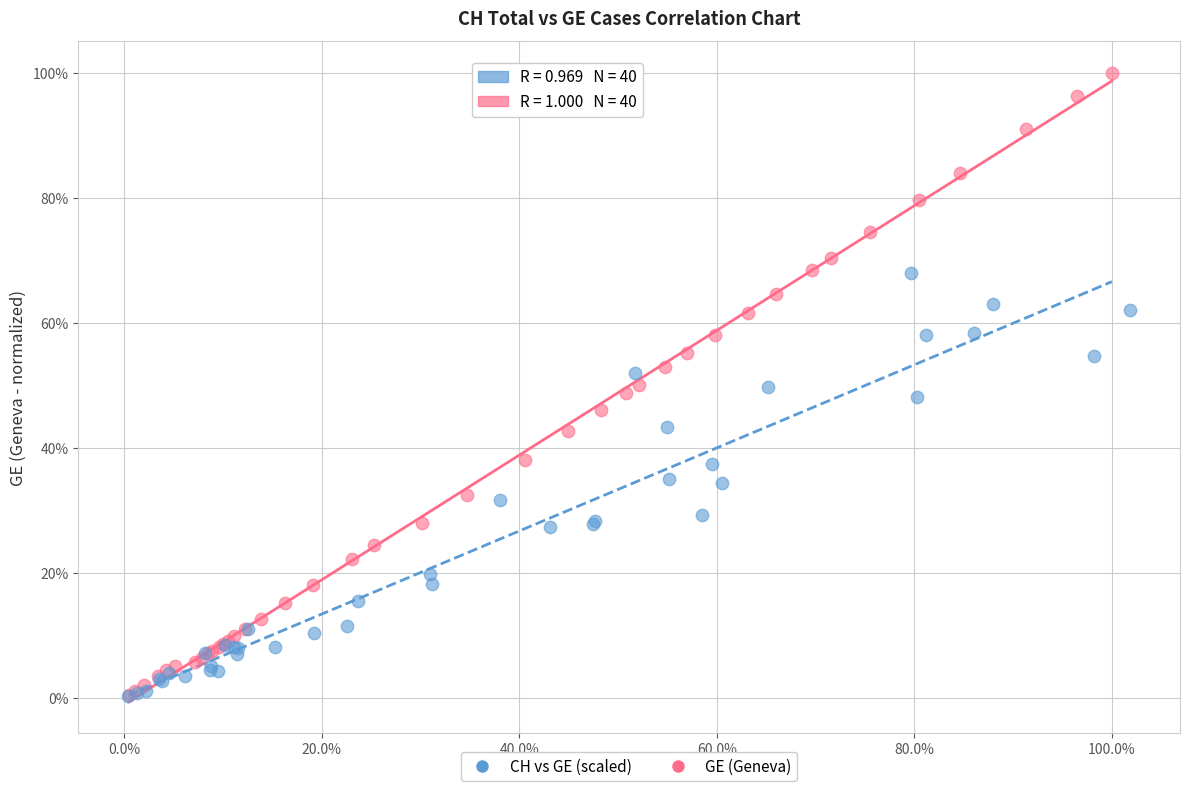

What are all the series names shown in the legend?

CH vs GE (scaled), GE (Geneva)